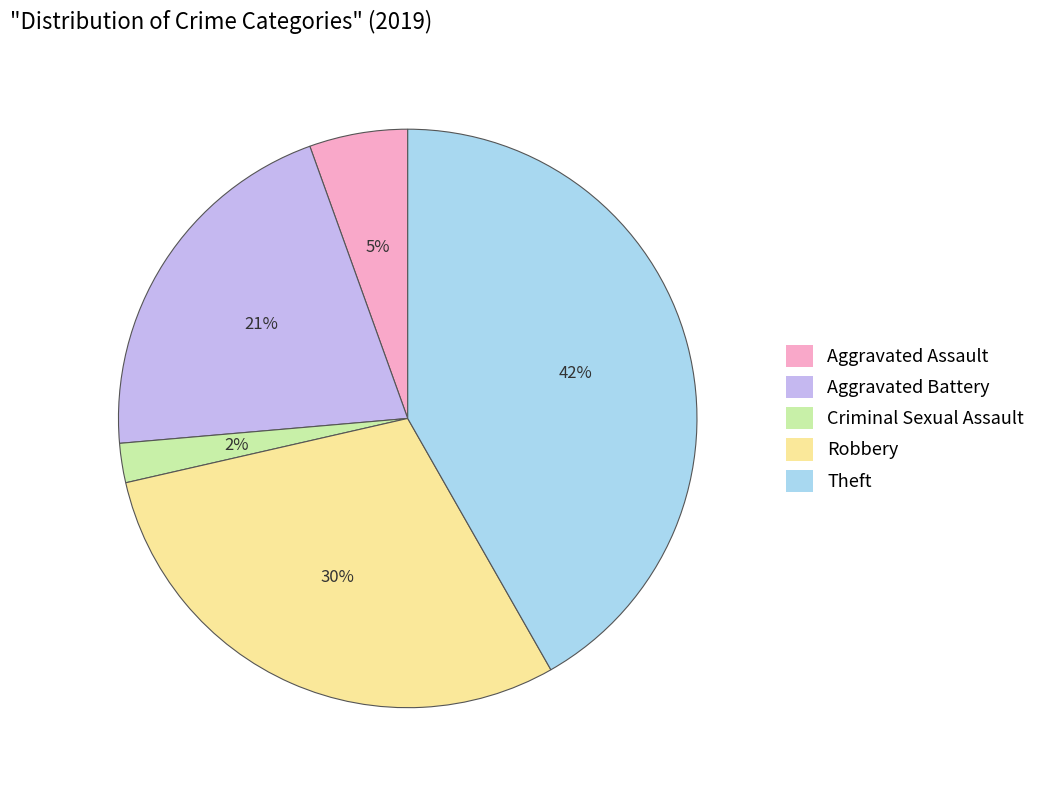

Does Aggravated Battery represent more than half of the total?

No